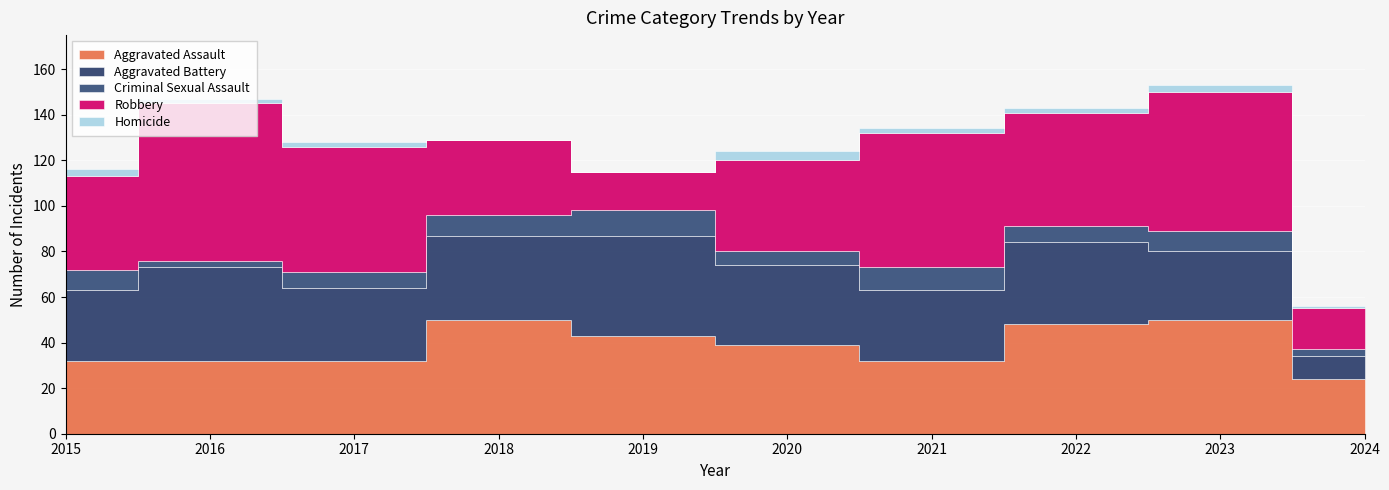

At which category does the chart reach its minimum across all series?

2018